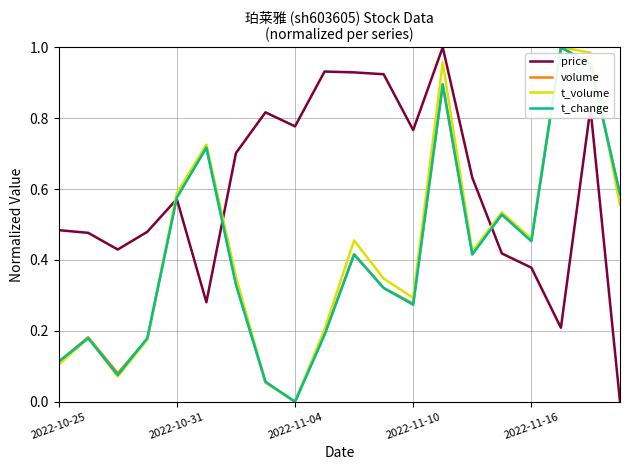

True or false: t_volume and price intersect in this chart.

True